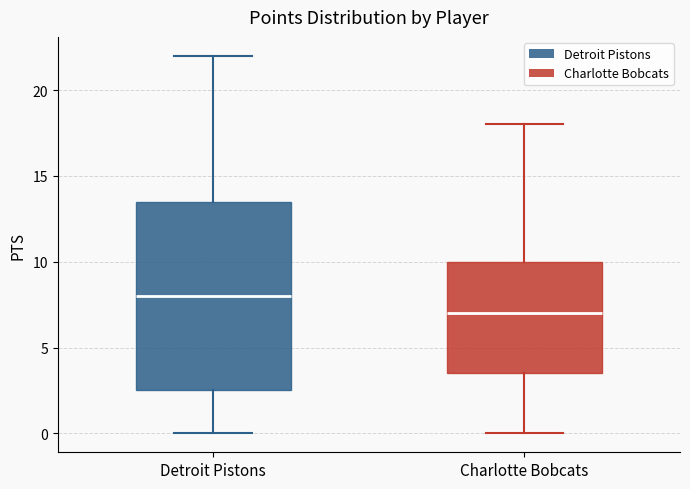

Comparing the boxes themselves (not the whiskers), which one is the tallest?

Detroit Pistons